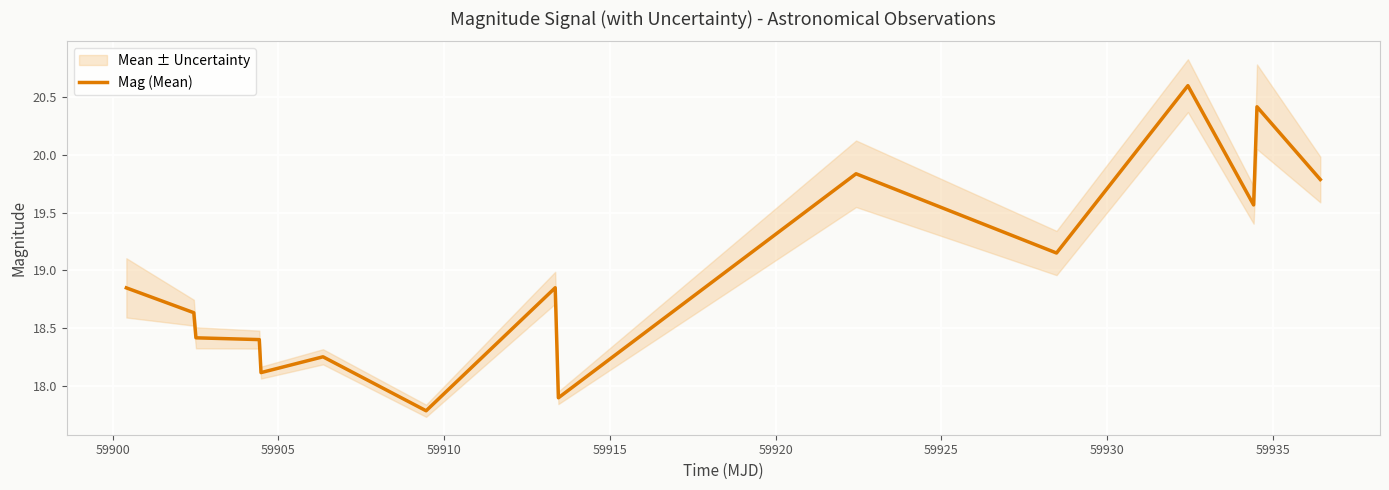

How many categories are shown in the chart?

15